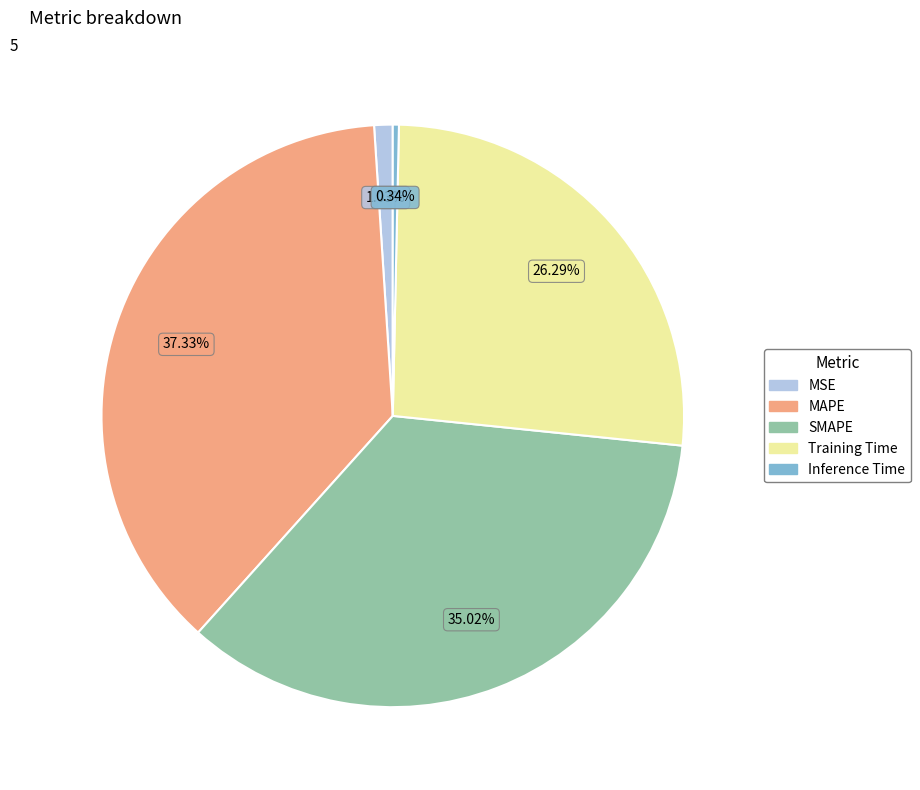

How many slices are in this pie chart?

5